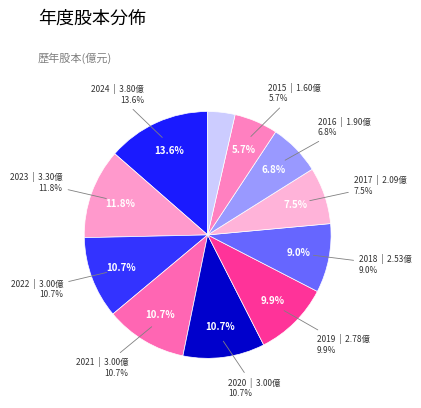

Is it true that 2016 is 7% of the pie?

True